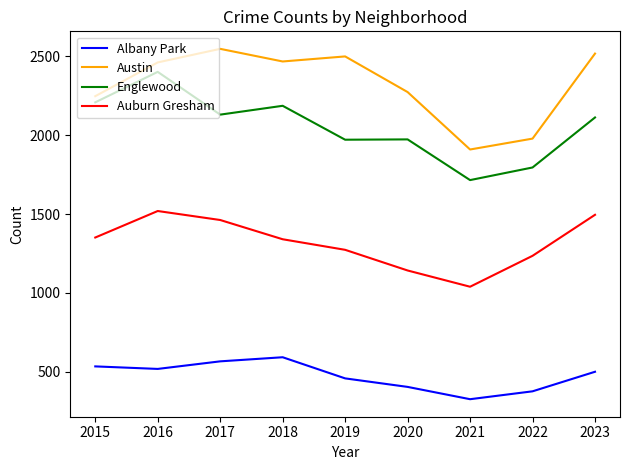

What is the average value of the Englewood series?

2055